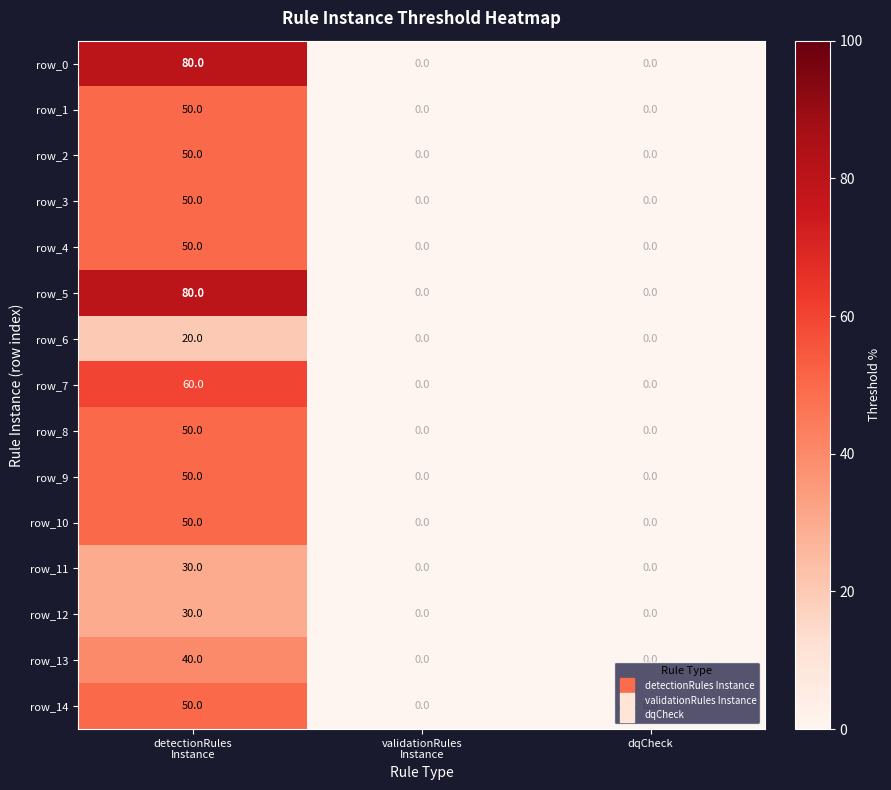

How many data points does each series have?

3